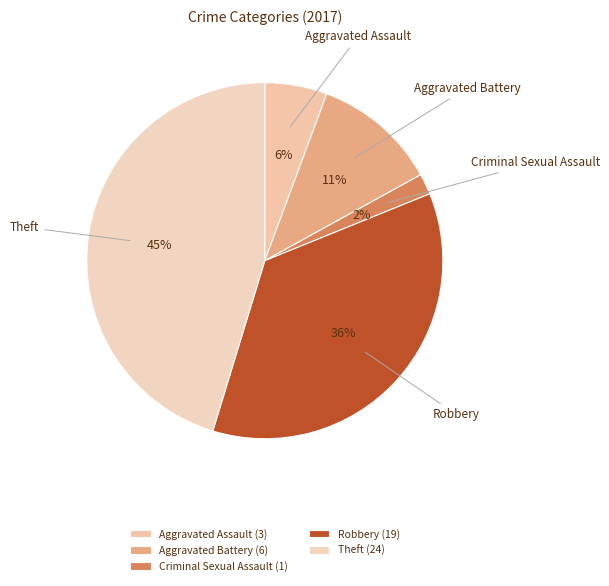

To the nearest percent, what is the difference between the largest and smallest slice percentages?

43%